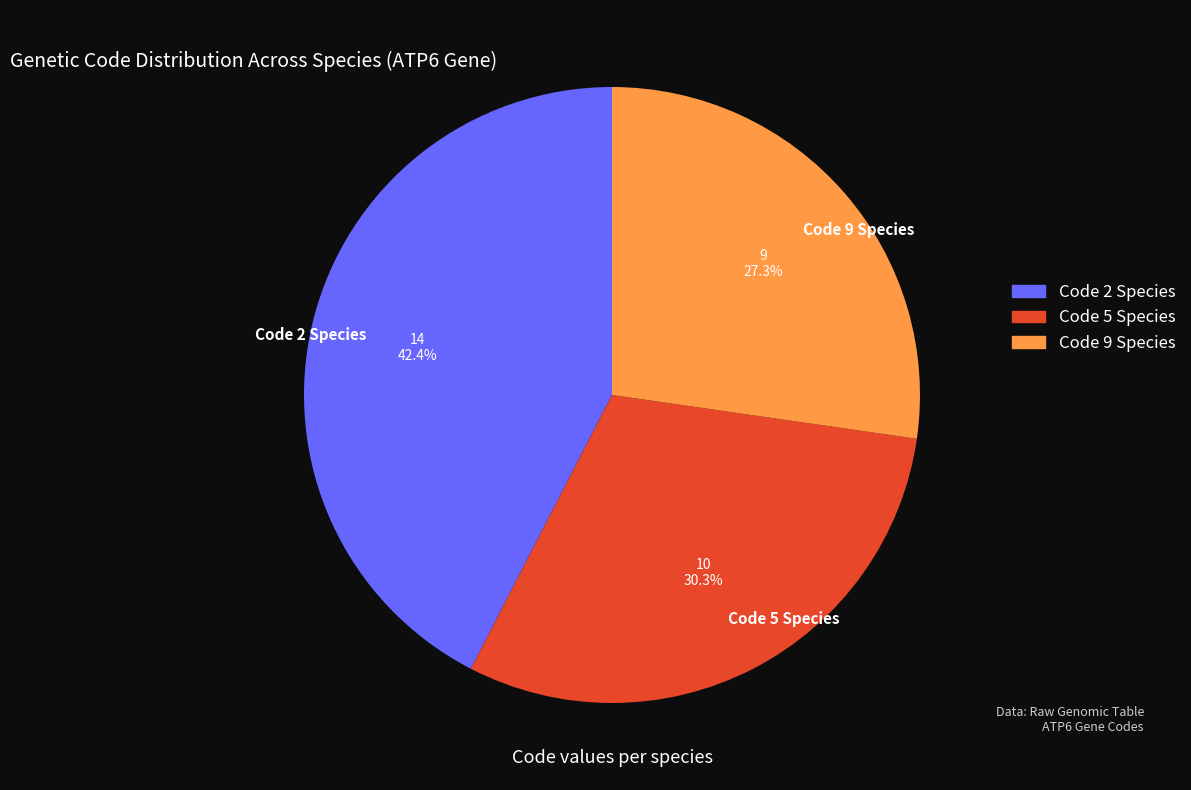

What is the total percentage of Code 9 Species and Code 5 Species?

57.6%